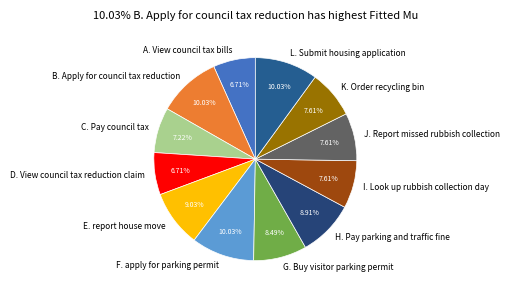

Is there any slice that represents more than half of the pie?

No